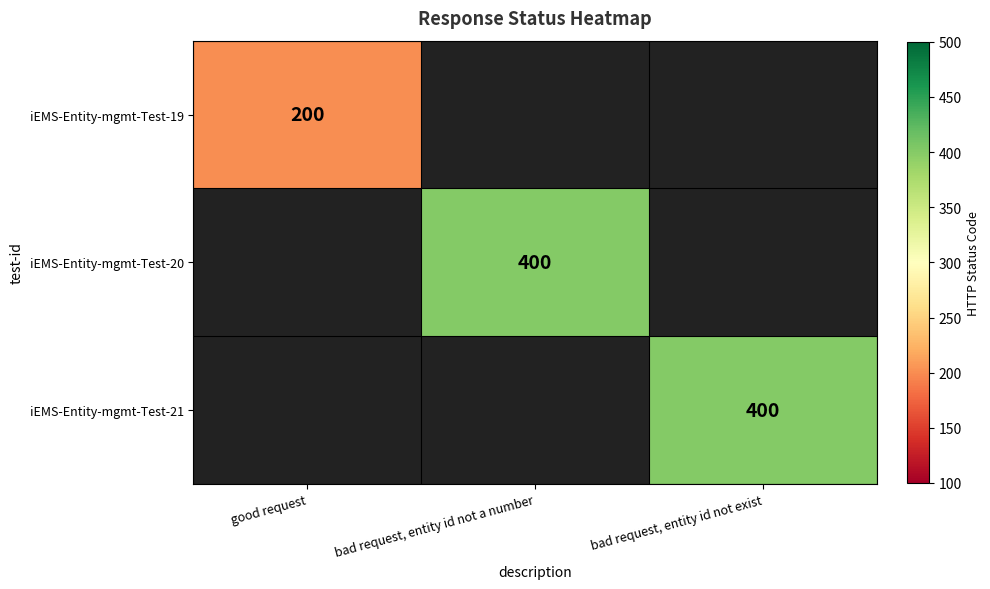

The value of iEMS-Entity-mgmt-Test-19 at good request is 200. True or false?

True